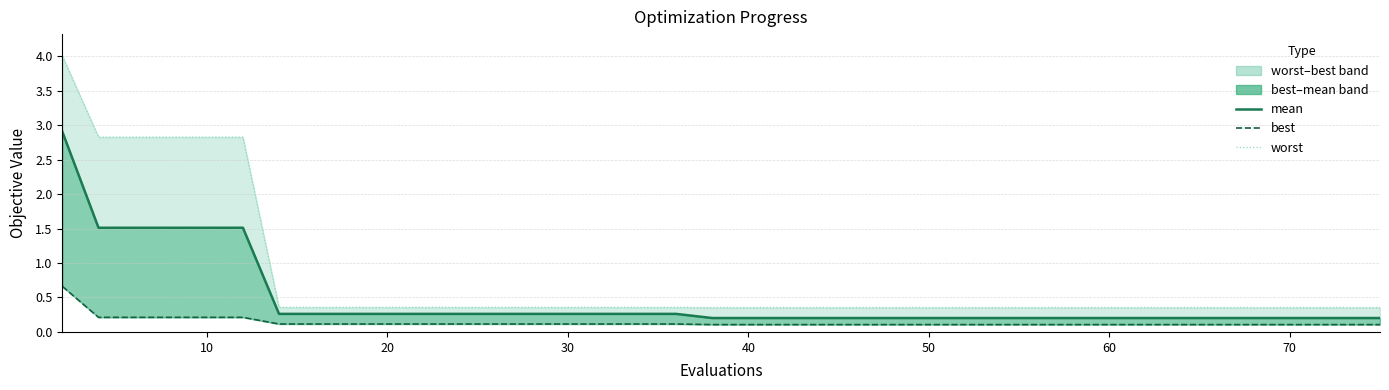

True or false: mean and best cross at least once.

False